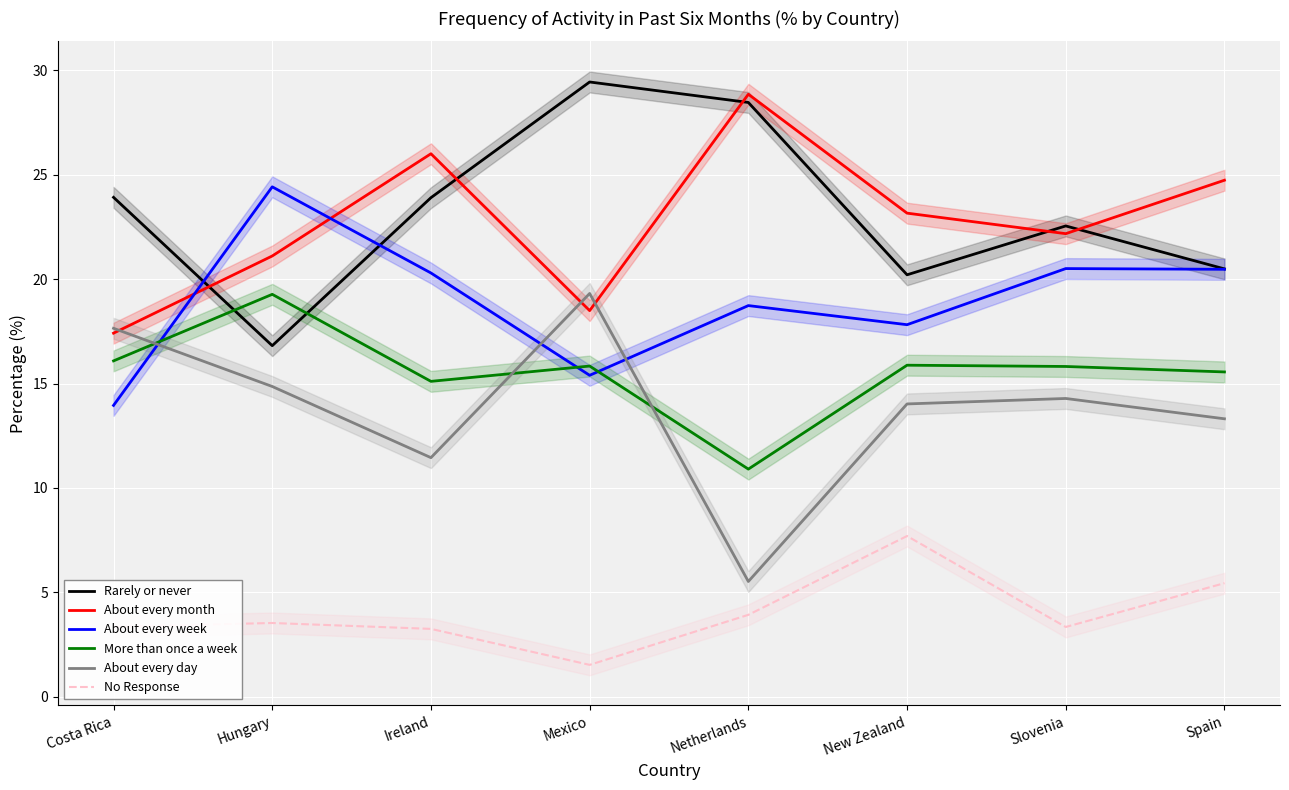

Where is About every day nearest to the value 12?

Ireland